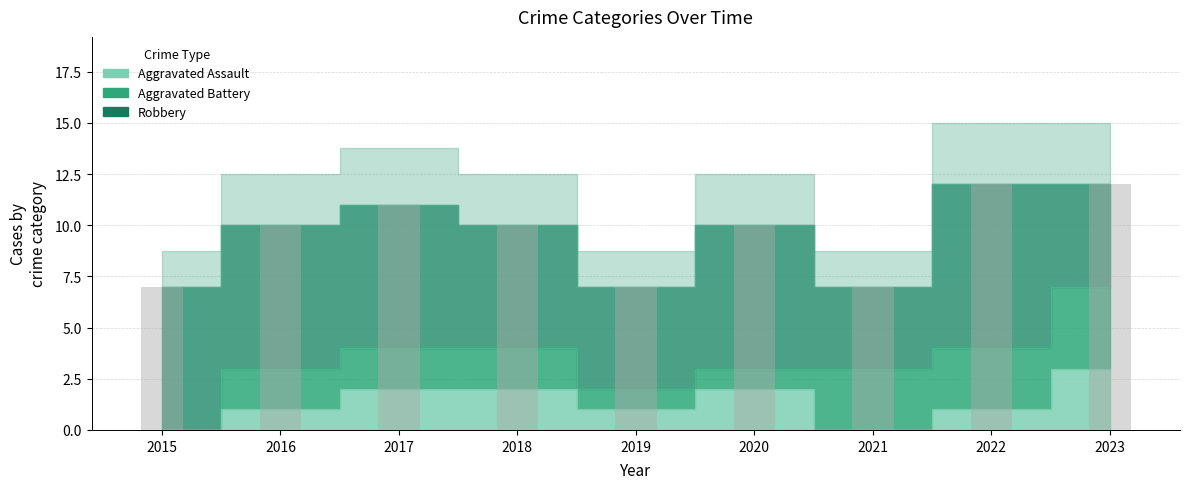

What is the minimum value shown in the chart?

7